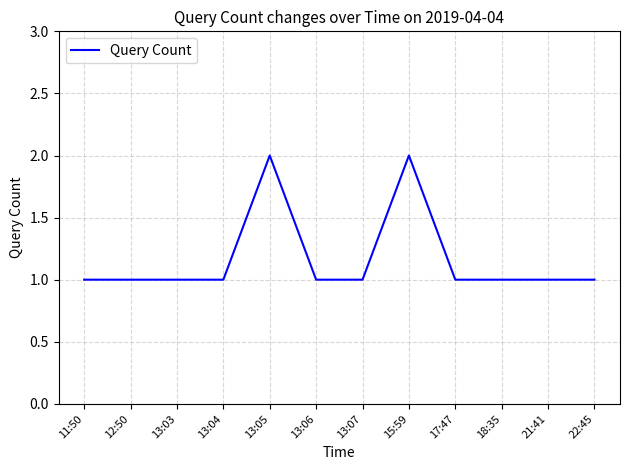

What position from the right is 11:50?

12